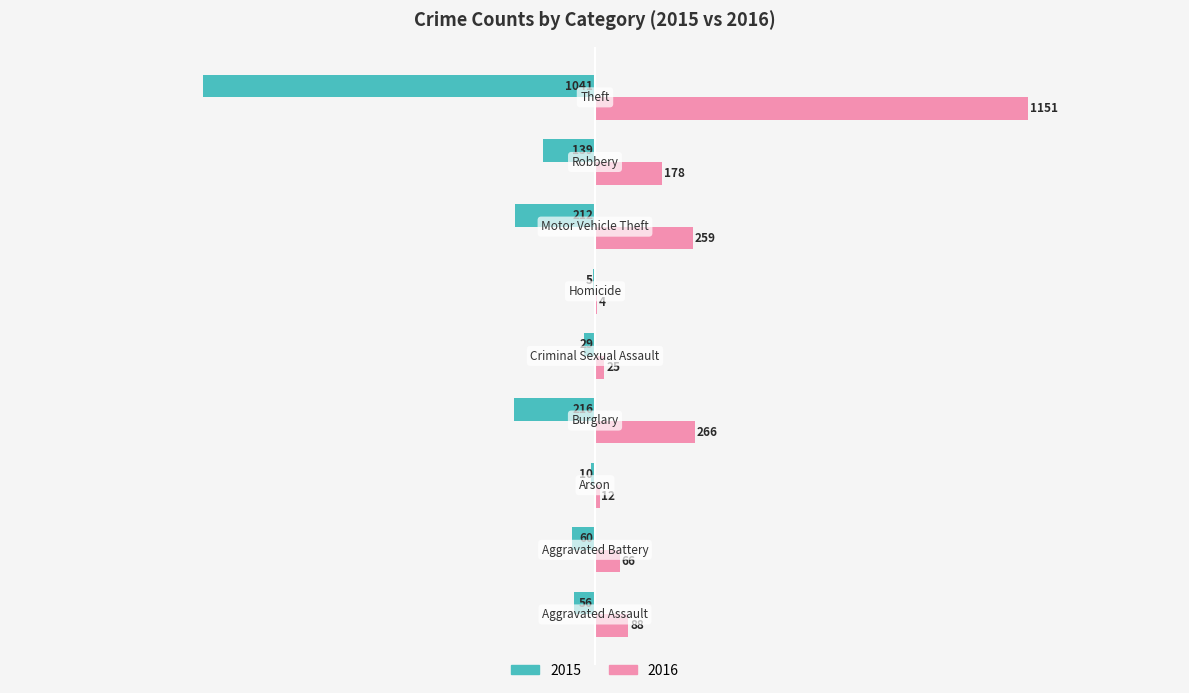

Which series has the largest total across all categories?

2016